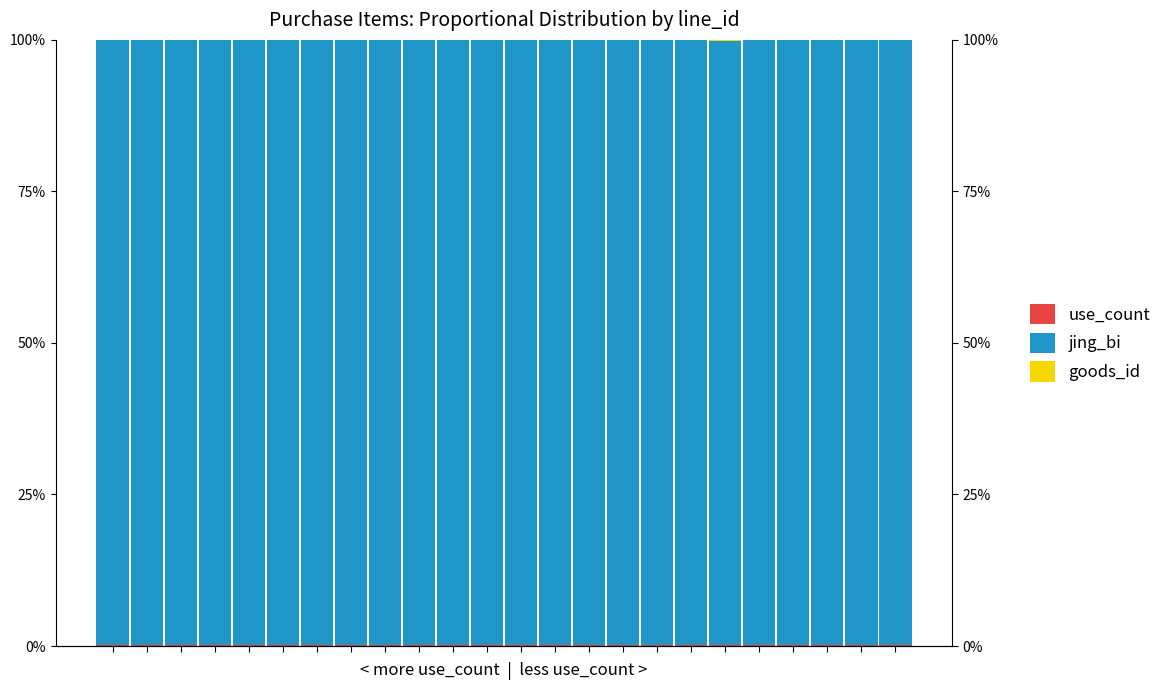

What is the total value across all series at 9?

100.0